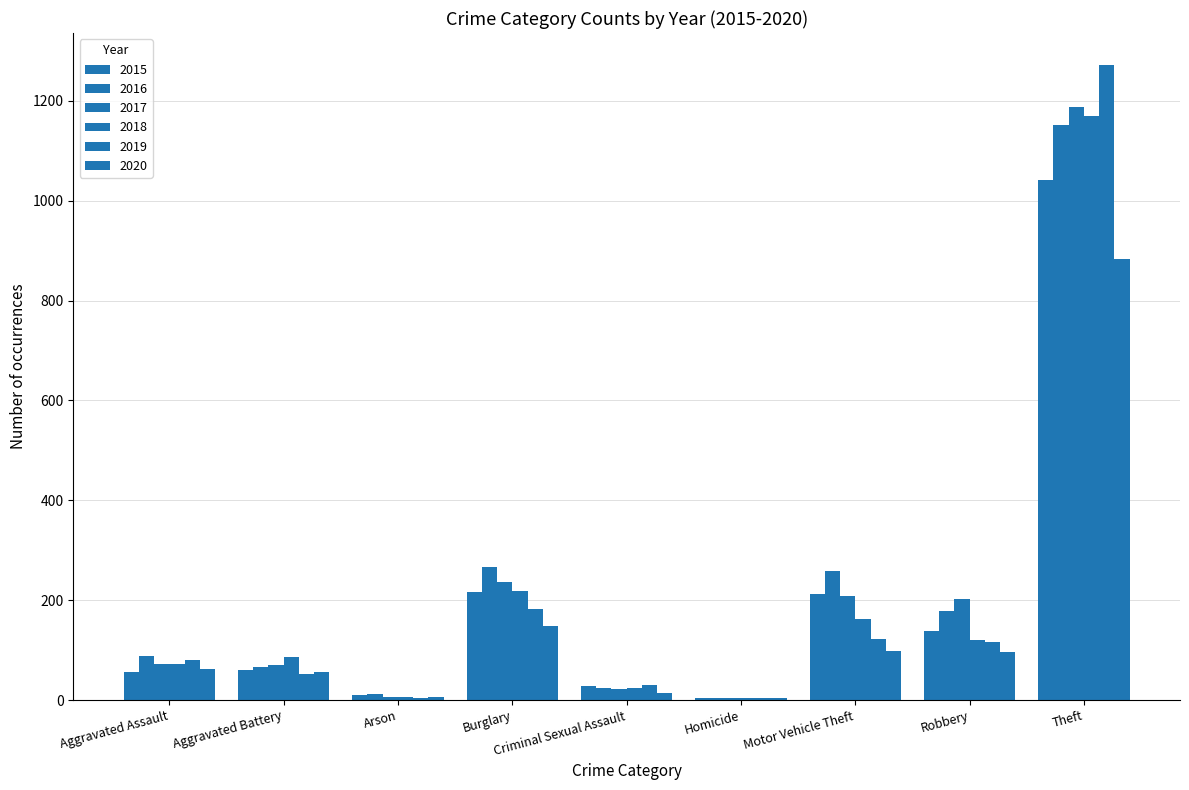

How many distinct data groups are displayed?

6